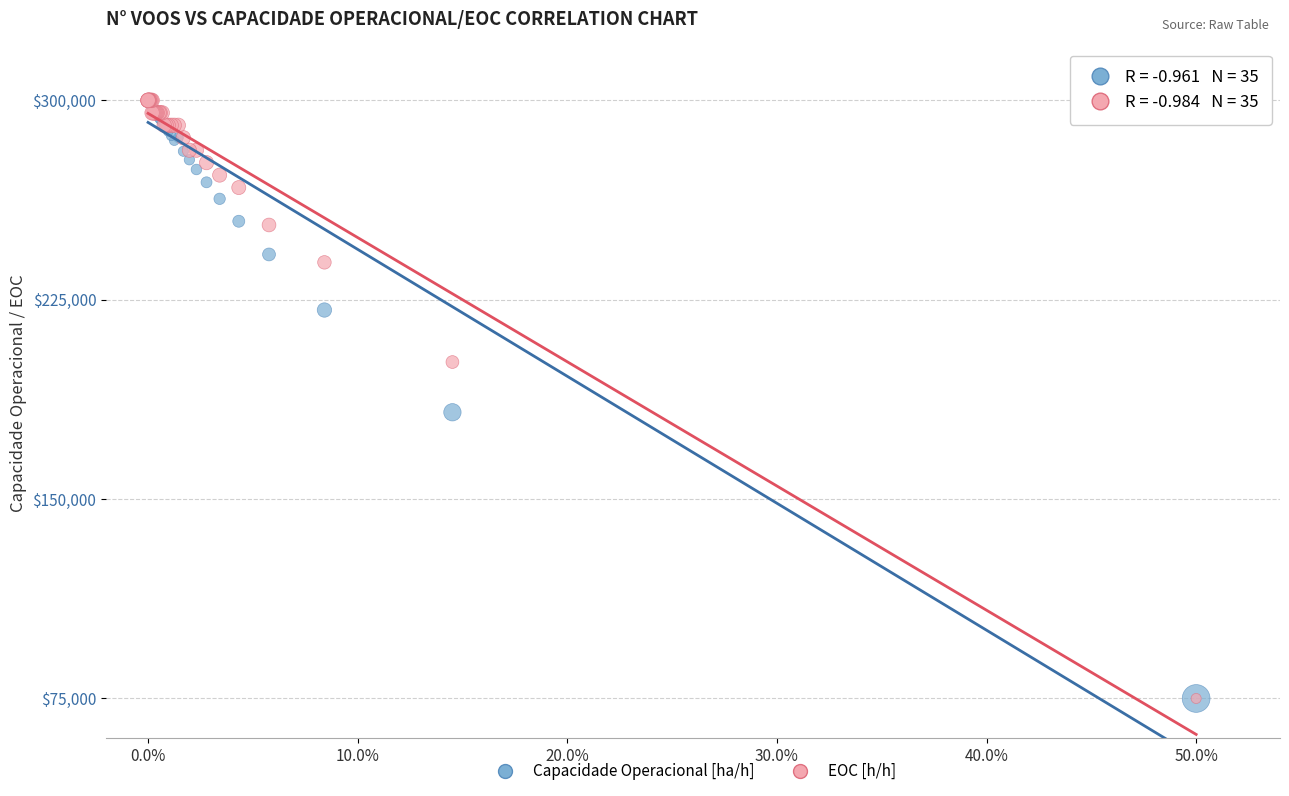

In the EOC [h/h] series, what Y value is closest to 187500?

201562.5